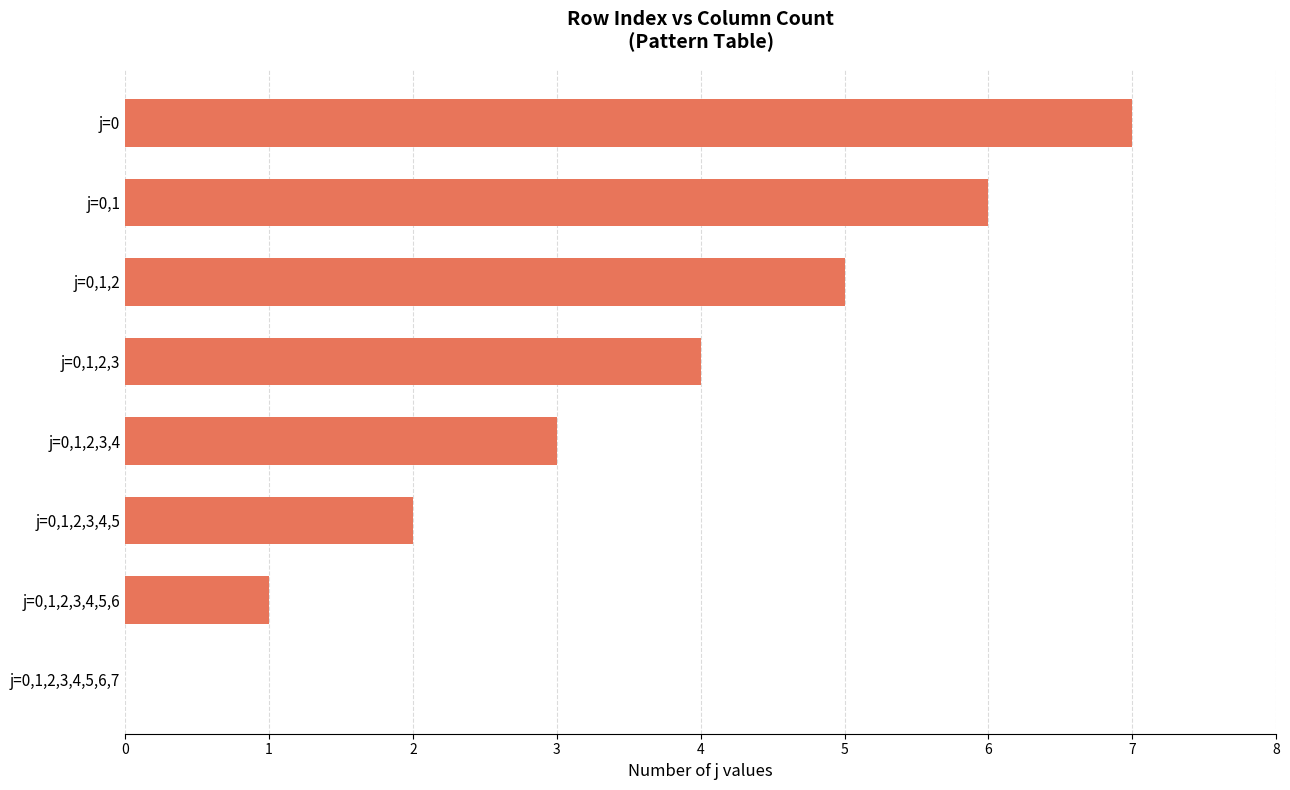

What is the greatest value displayed?

7